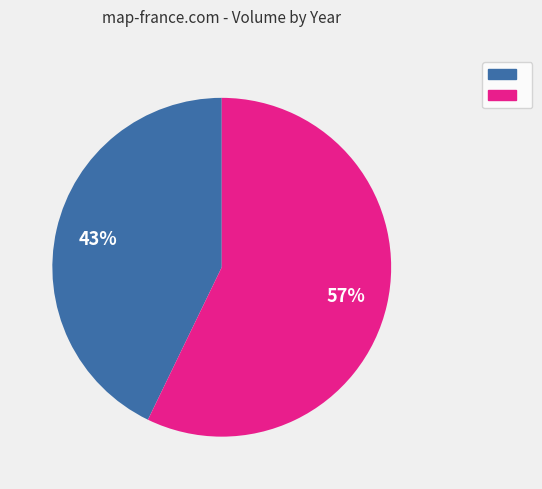

To the nearest percent, what is the average slice percentage?

50%